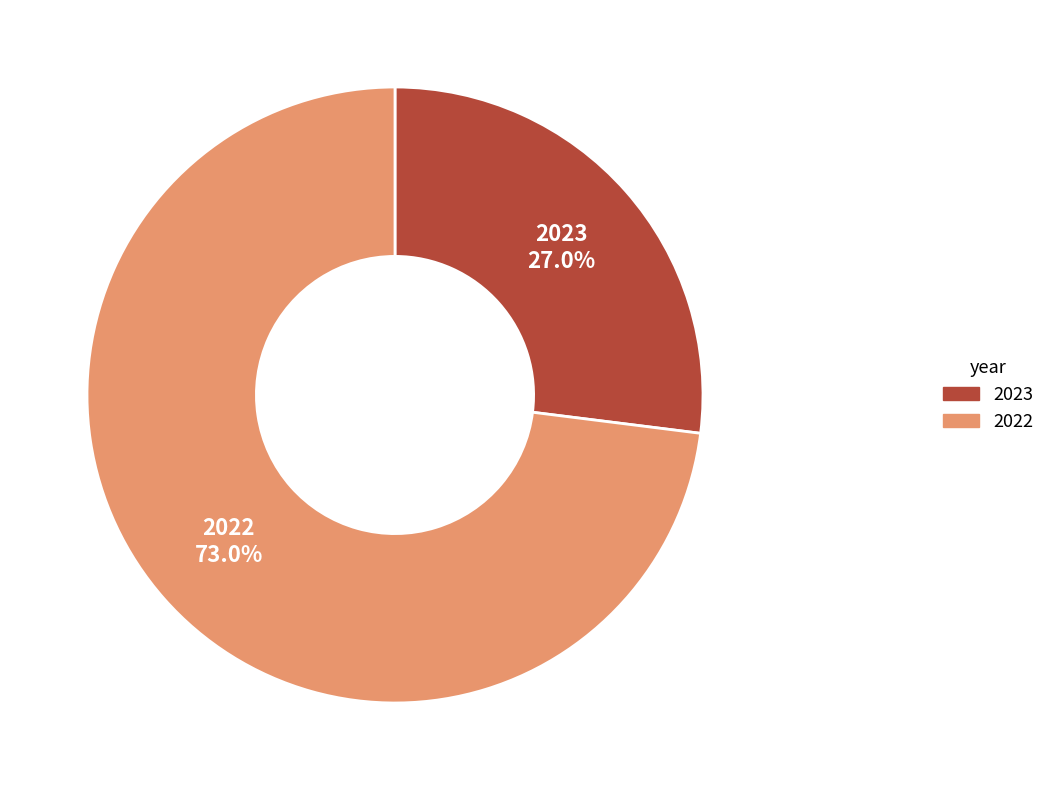

Which category has the biggest portion of the pie?

2022